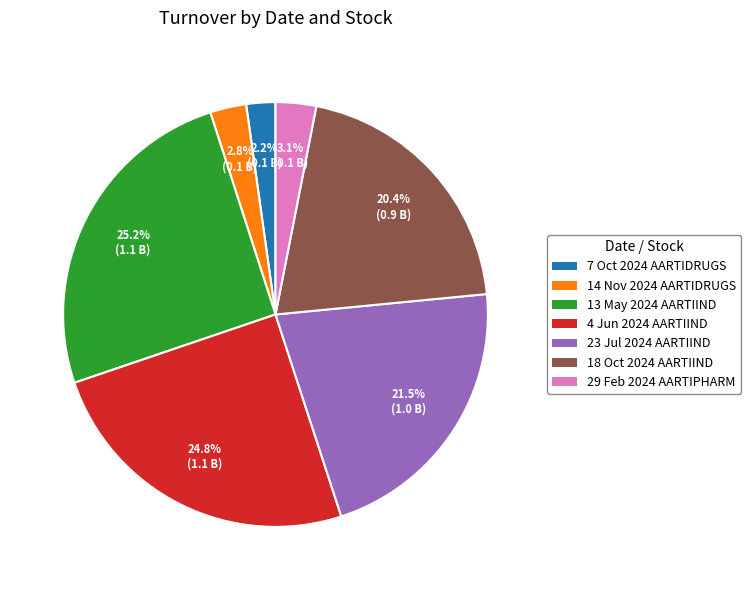

To the nearest percent, what is the difference between the largest and smallest slice percentages?

23%